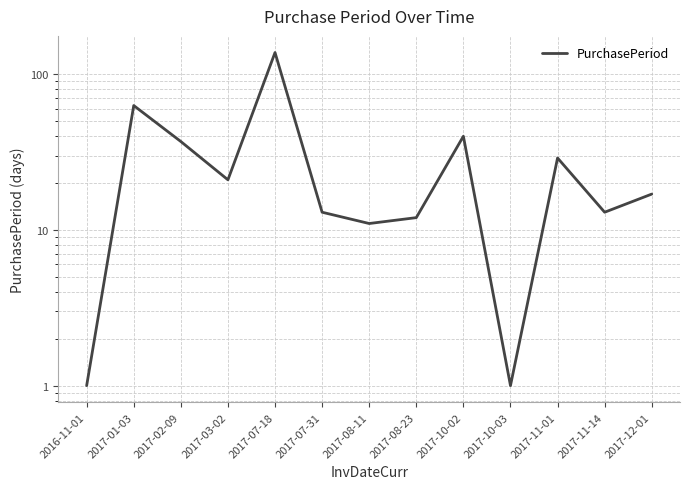

Count the number of values greater than 17.

6